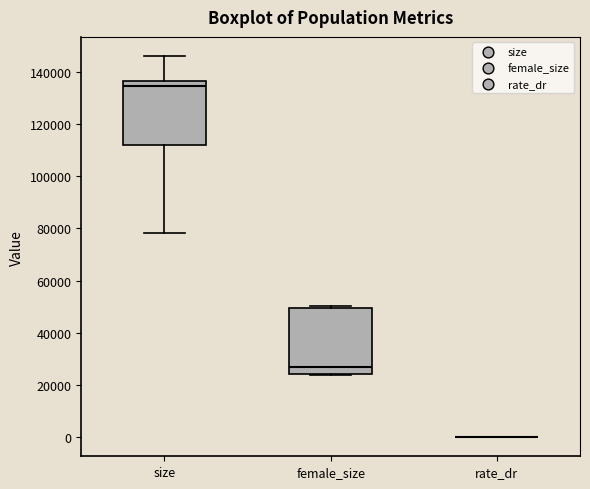

Reading left to right, transcribe this box plot: for each box, give where its median line is, the range the box spans, and where its two whiskers end, as read against the y-axis. The values are not printed on the chart, so give them approximately, as read against the axis.

size: median 134000, box 112000 to 136000, whiskers 78000 to 146000
female_size: median 26000, box 24000 to 50000, whiskers 24000 to 50000 (just above the box's upper edge)
rate_dr: box collapsed to a line at 0, whiskers 0 to 0